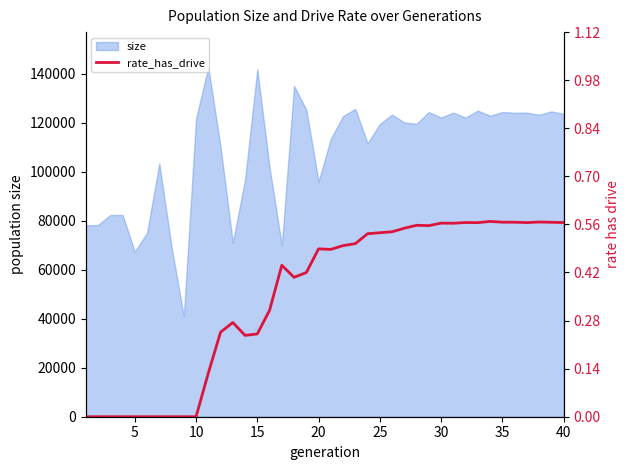

How many values are above zero?

30